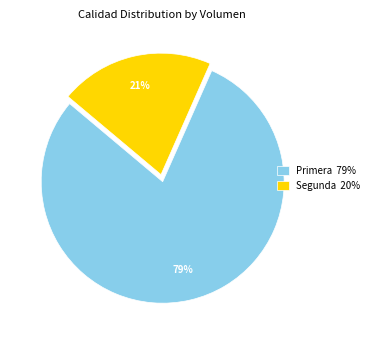

Does Segunda account for over 50% of the chart?

No